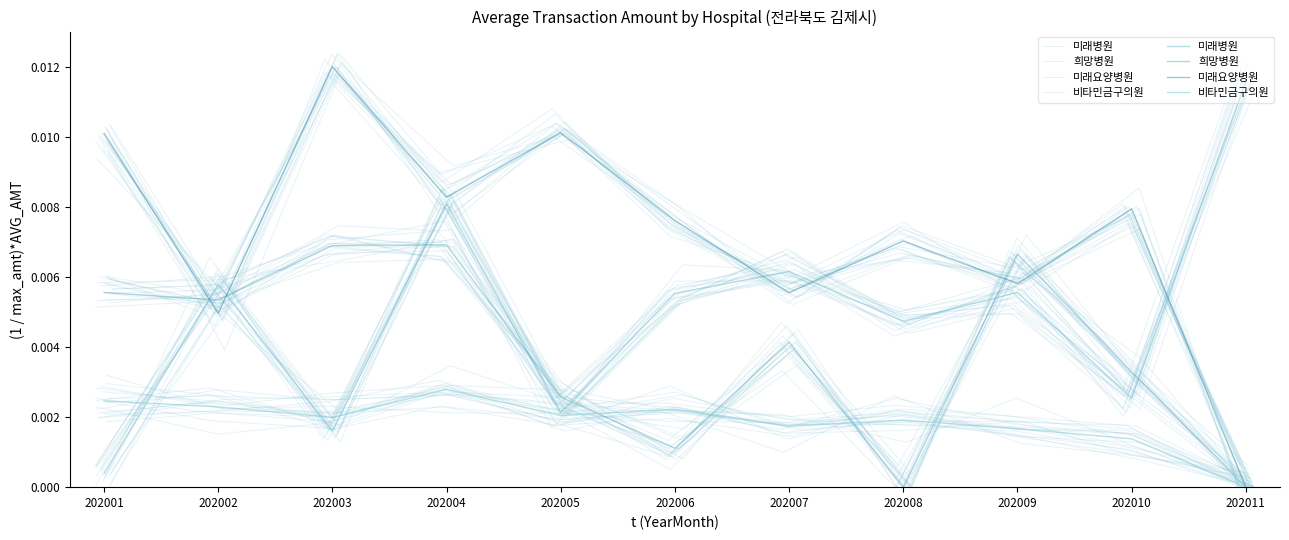

At which category is the sum across all series the highest?

202004